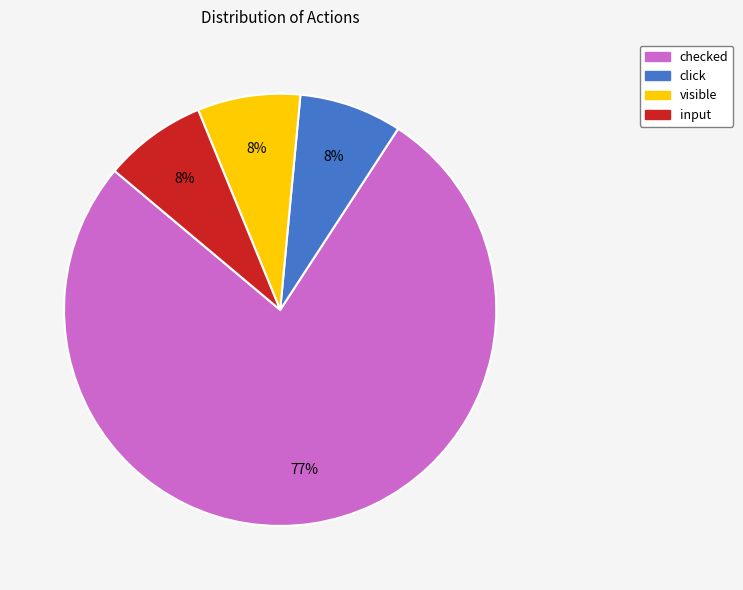

What is the majority slice?

checked